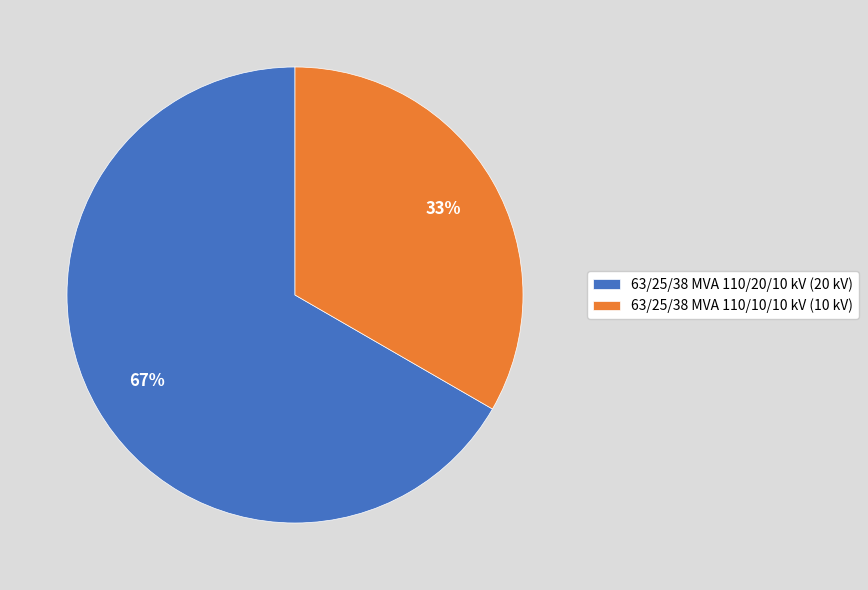

Is it true that 63/25/38 MVA 110/10/10 kV is 28% of the pie?

False